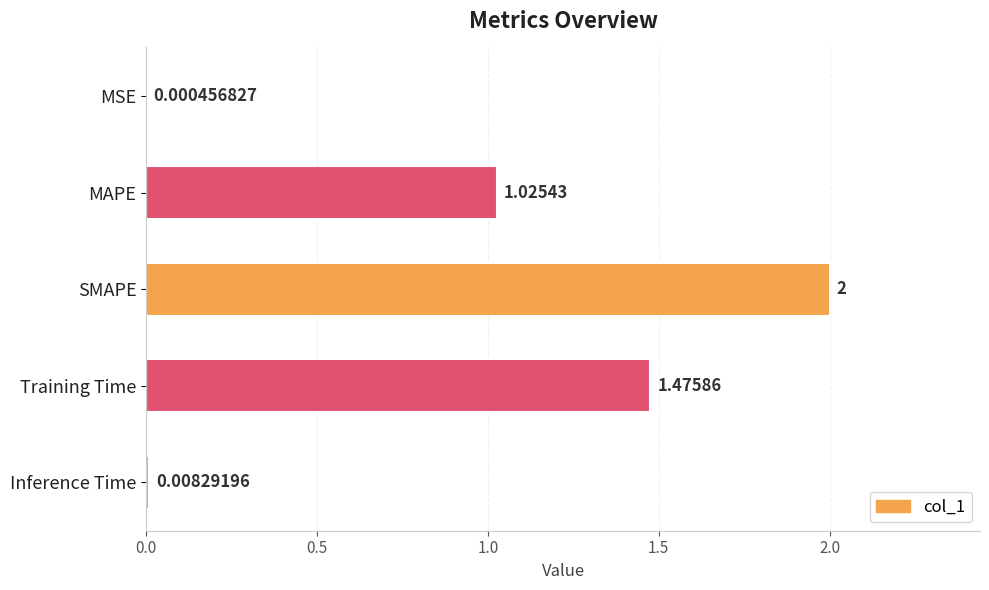

What is the greatest value displayed?

2.0